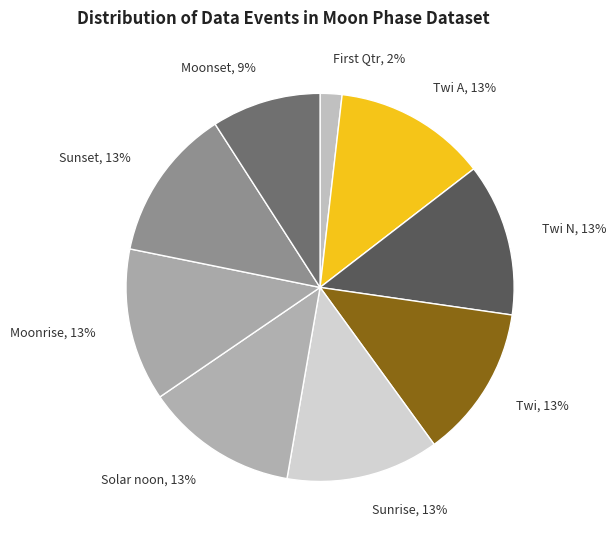

Is it true that Solar noon, 13% is 28% of the pie?

False